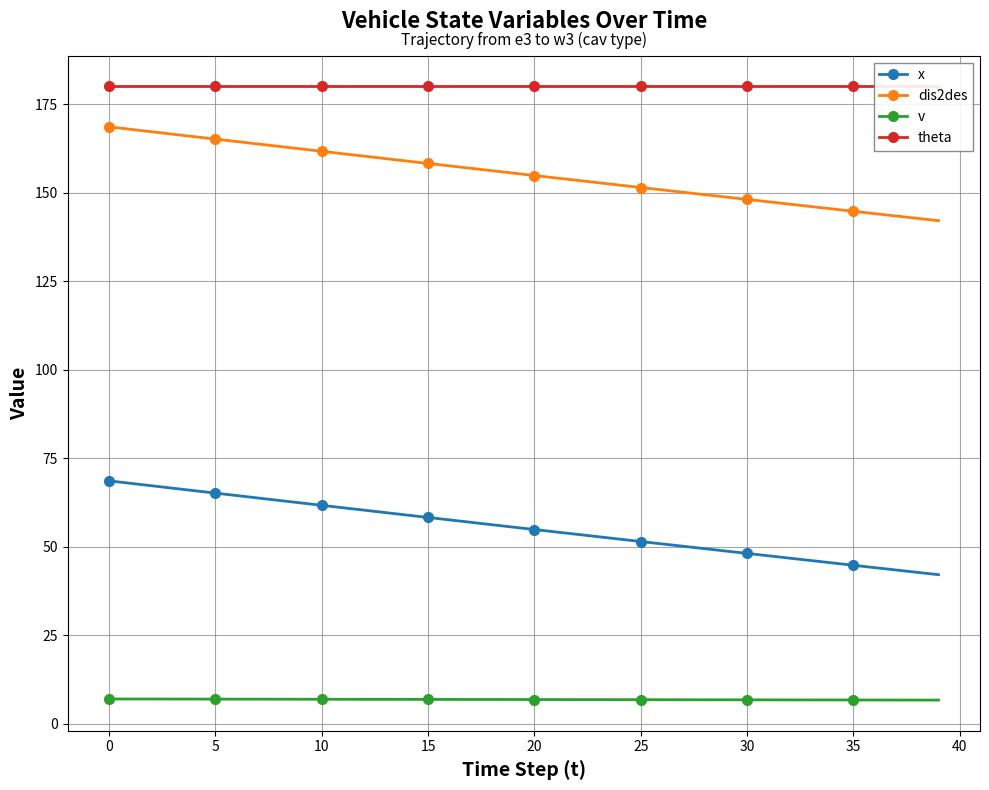

What is the minimum value for x?

42.1